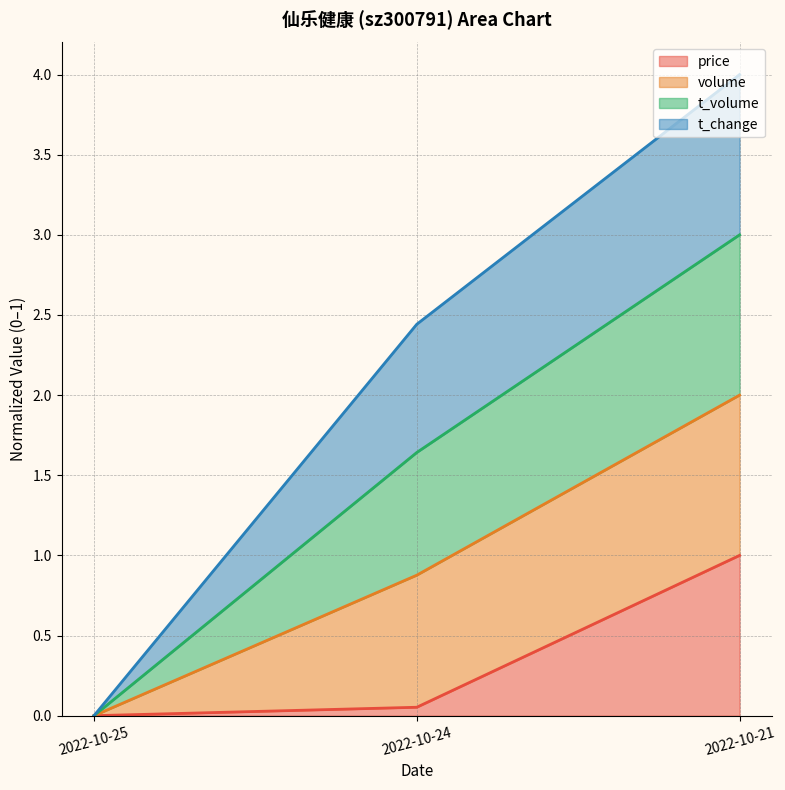

How many lines are shown in the chart?

4